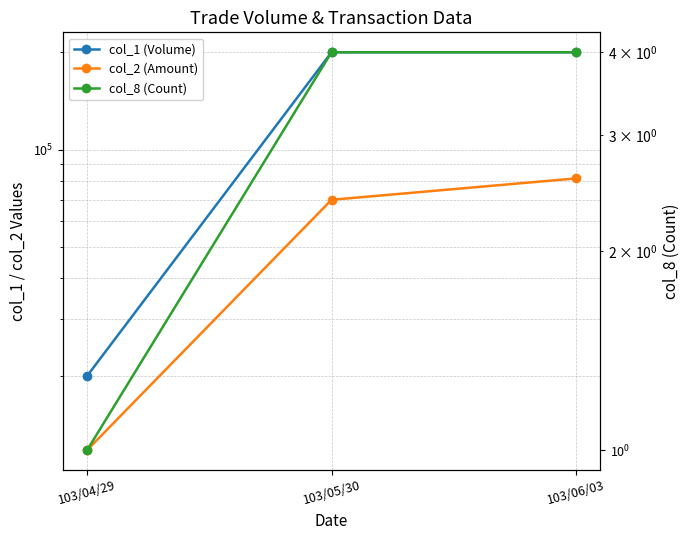

Which label corresponds to the smallest value in the chart?

103/04/29